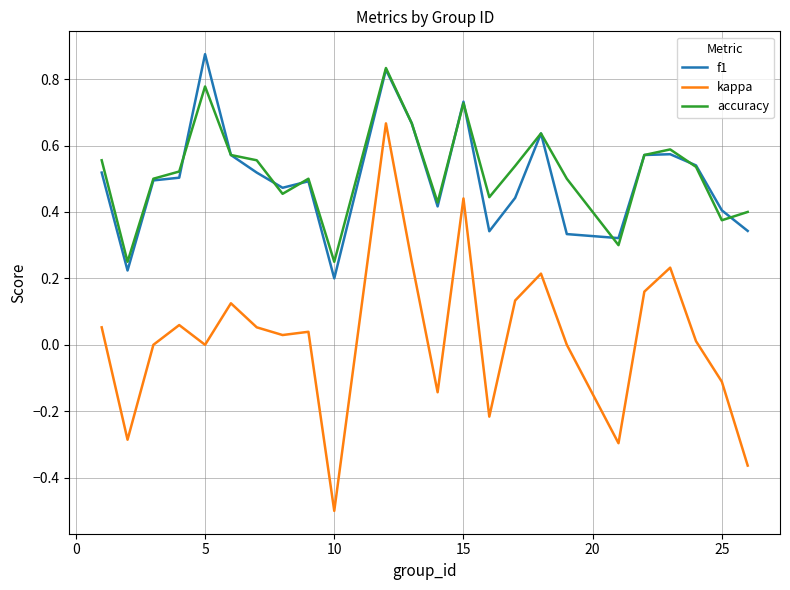

How many interior local valleys does the accuracy series have?

7